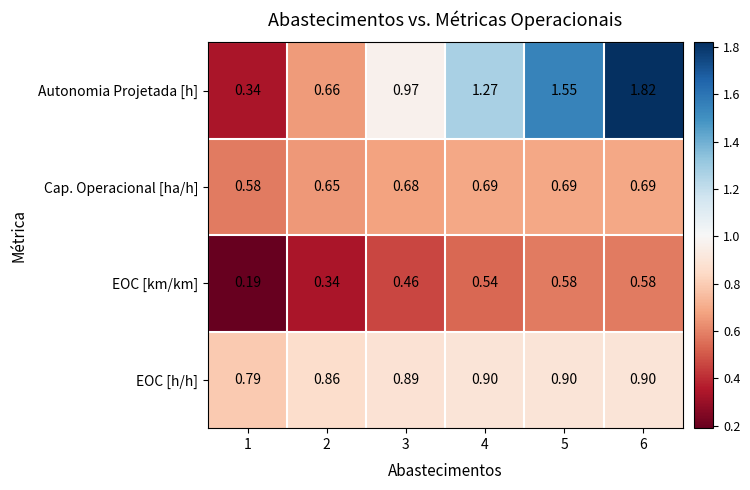

List the series in order of their overall mean, highest first.

Autonomia Projetada [h], EOC [h/h], Cap. Operacional [ha/h], EOC [km/km]